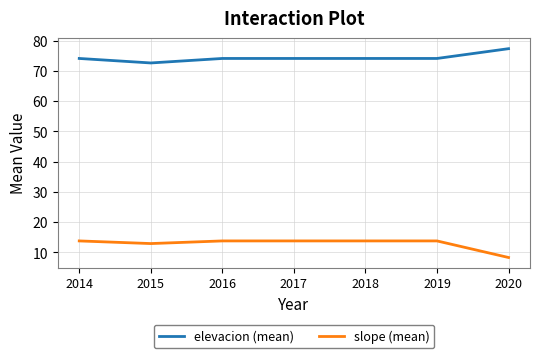

What are all the series names shown in the legend?

elevacion (mean), slope (mean)